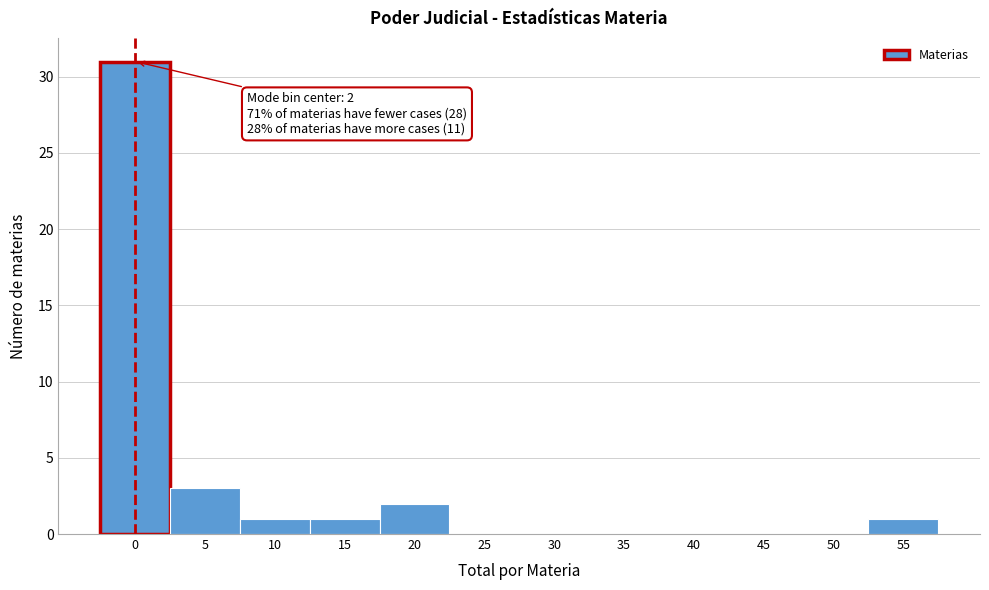

Reading right to left, list all the values displayed in this chart.

55=1	50=0	45=0	40=0	35=0	30=0	25=0	20=2	15=1	10=1	5=3	0=31